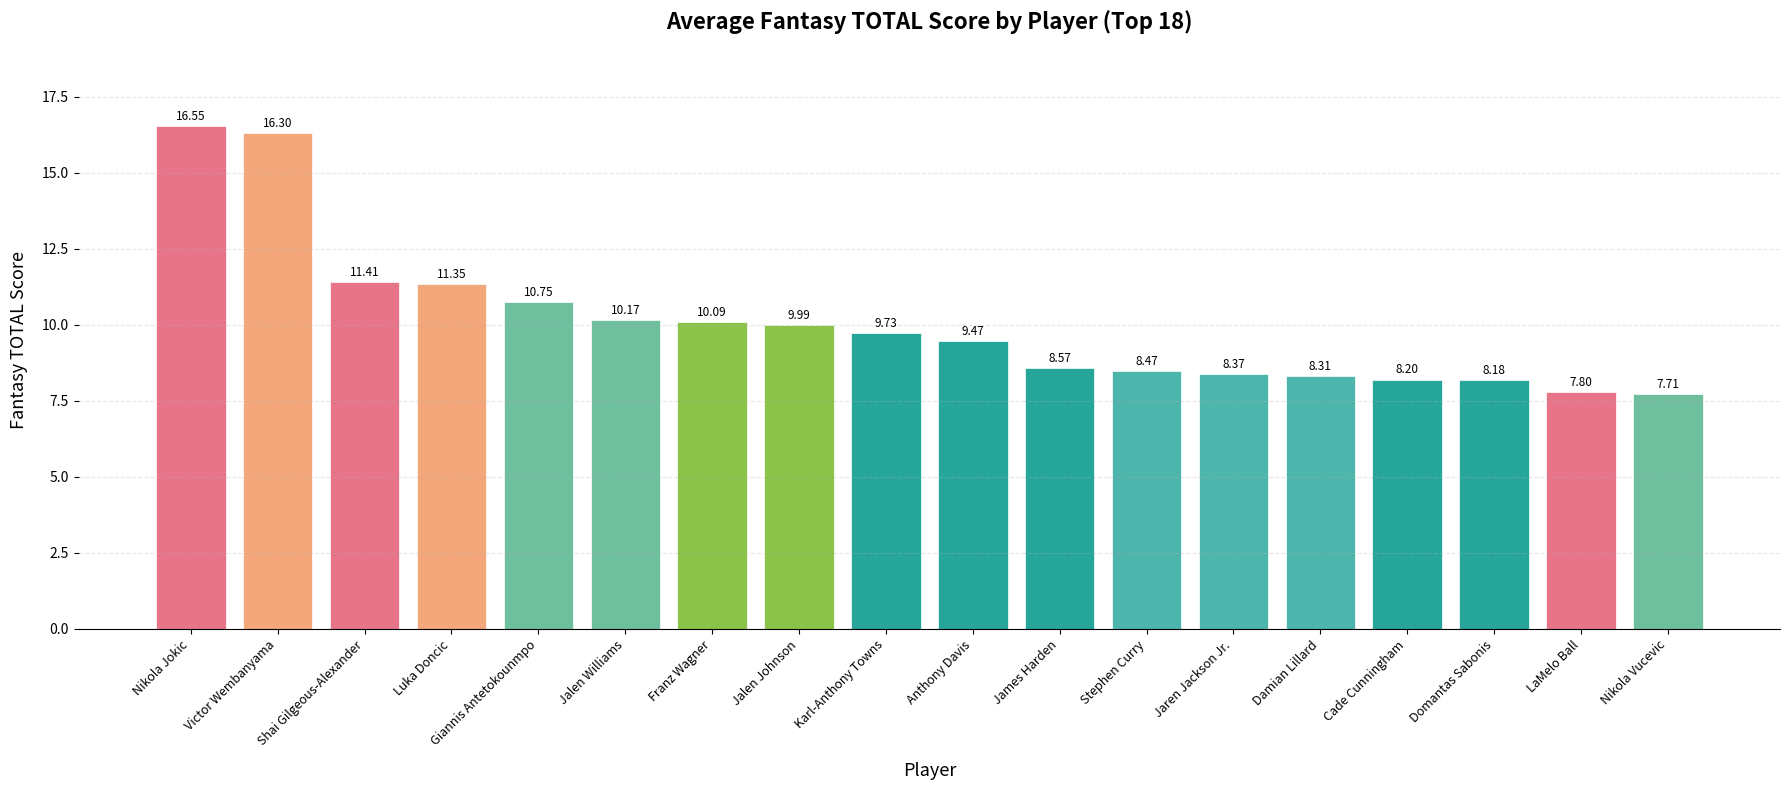

What is the value of the 11th bar from the left?

8.6